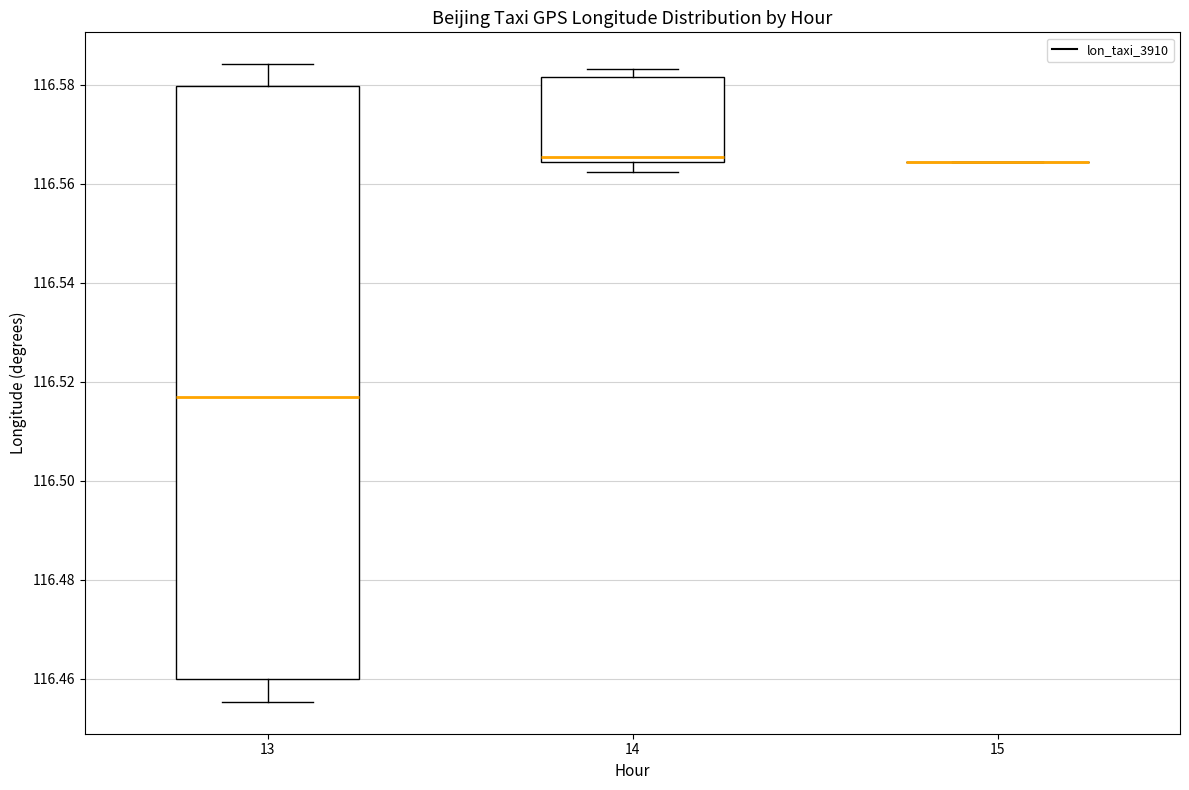

Comparing the boxes themselves (not the whiskers), which one is the tallest?

13